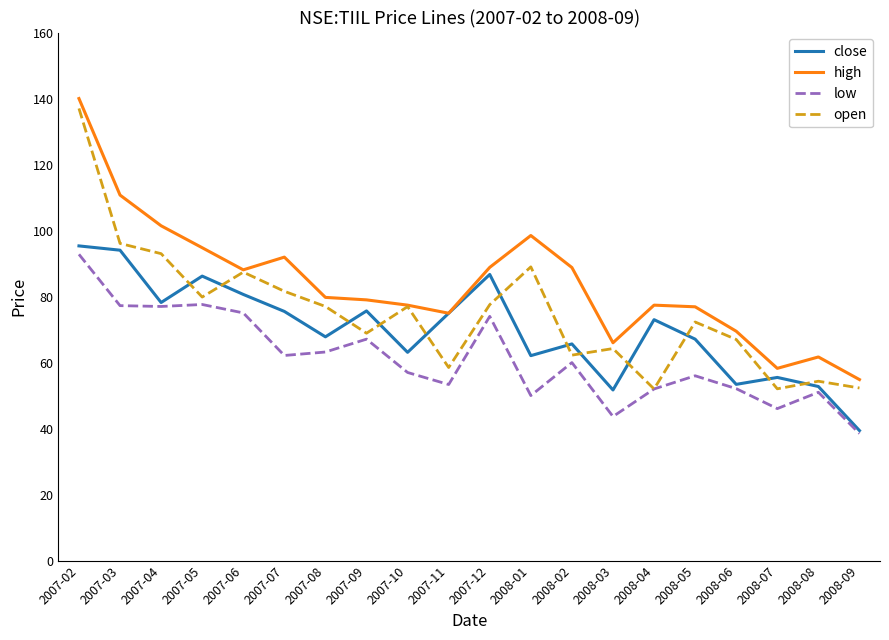

What value does the close series have at 2008-01?

62.1